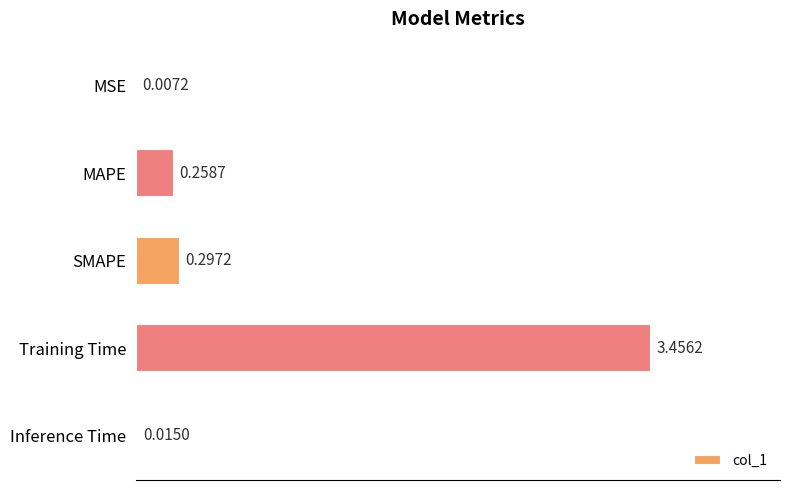

What is the change in value from SMAPE to Training Time?

+3.2